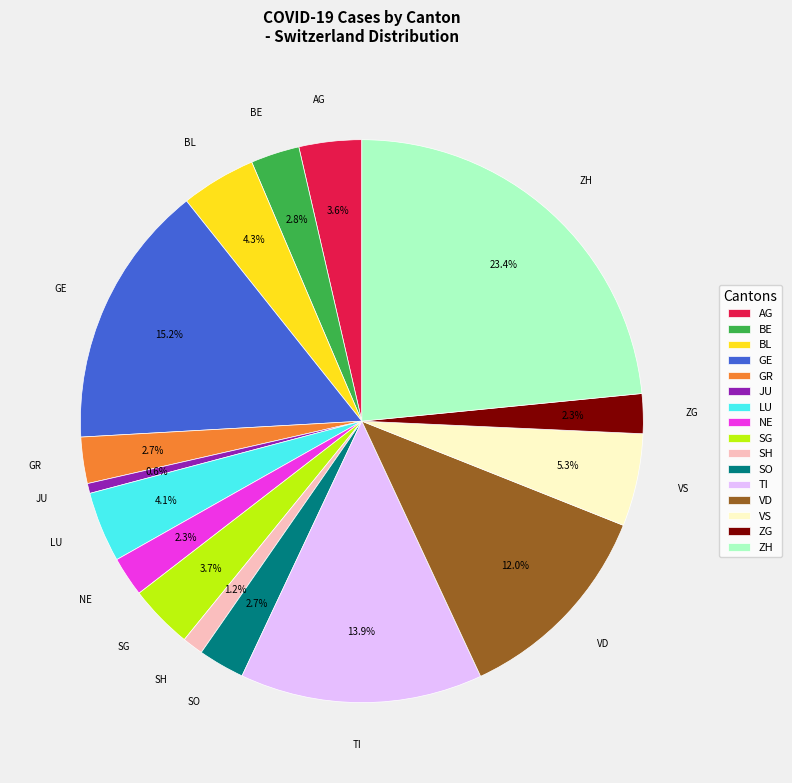

What percentage is the VS slice, to the nearest percent?

5%